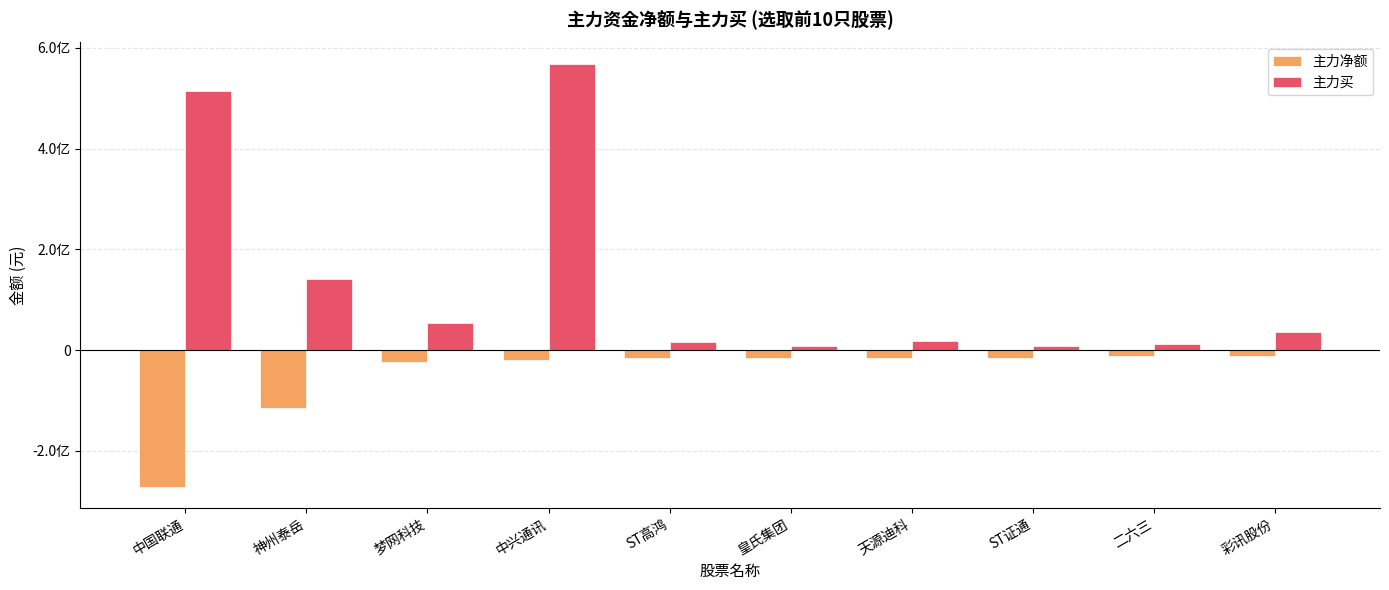

What are all the series names shown in the legend?

主力净额, 主力买